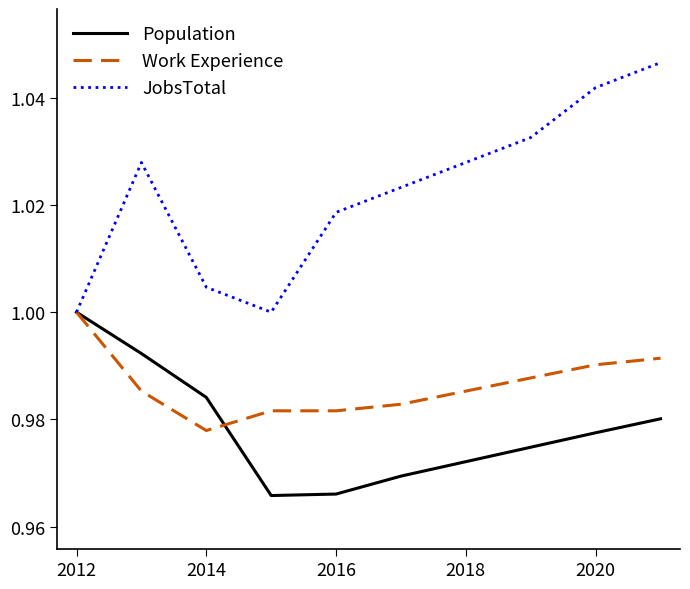

Rank the series by their average value, from highest to lowest.

JobsTotal, Work Experience, Population